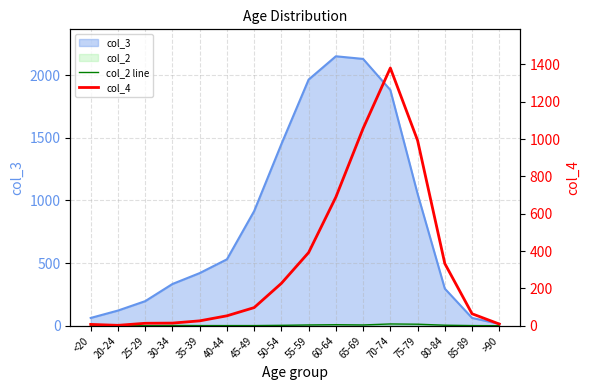

What is the difference between the col_2 line values at 25-29 and 85-89?

1